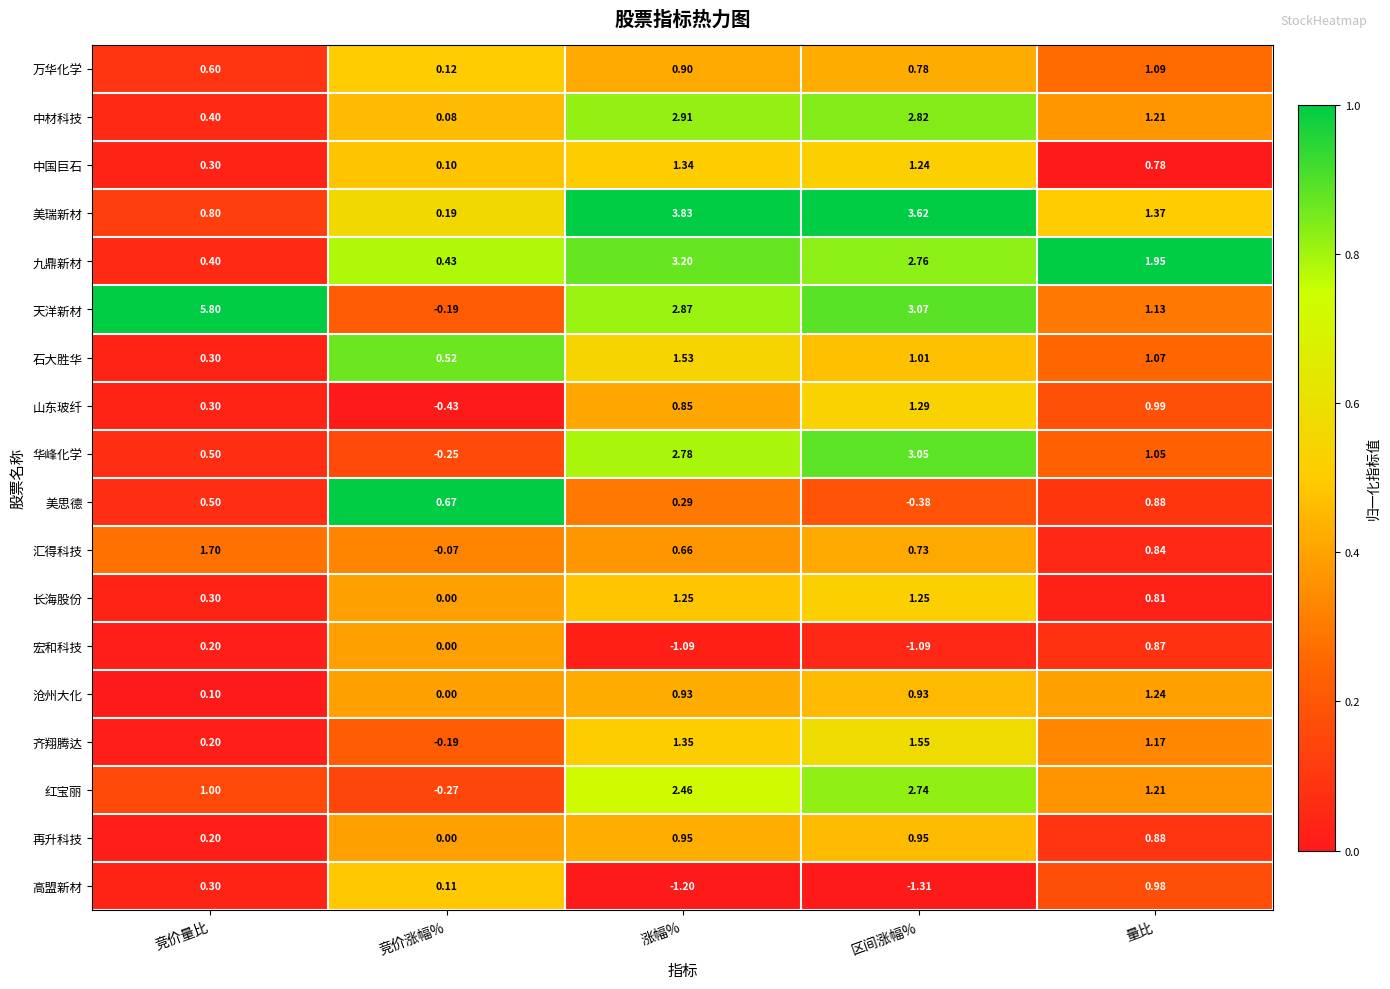

Where is 石大胜华 nearest to the value 0?

竞价量比